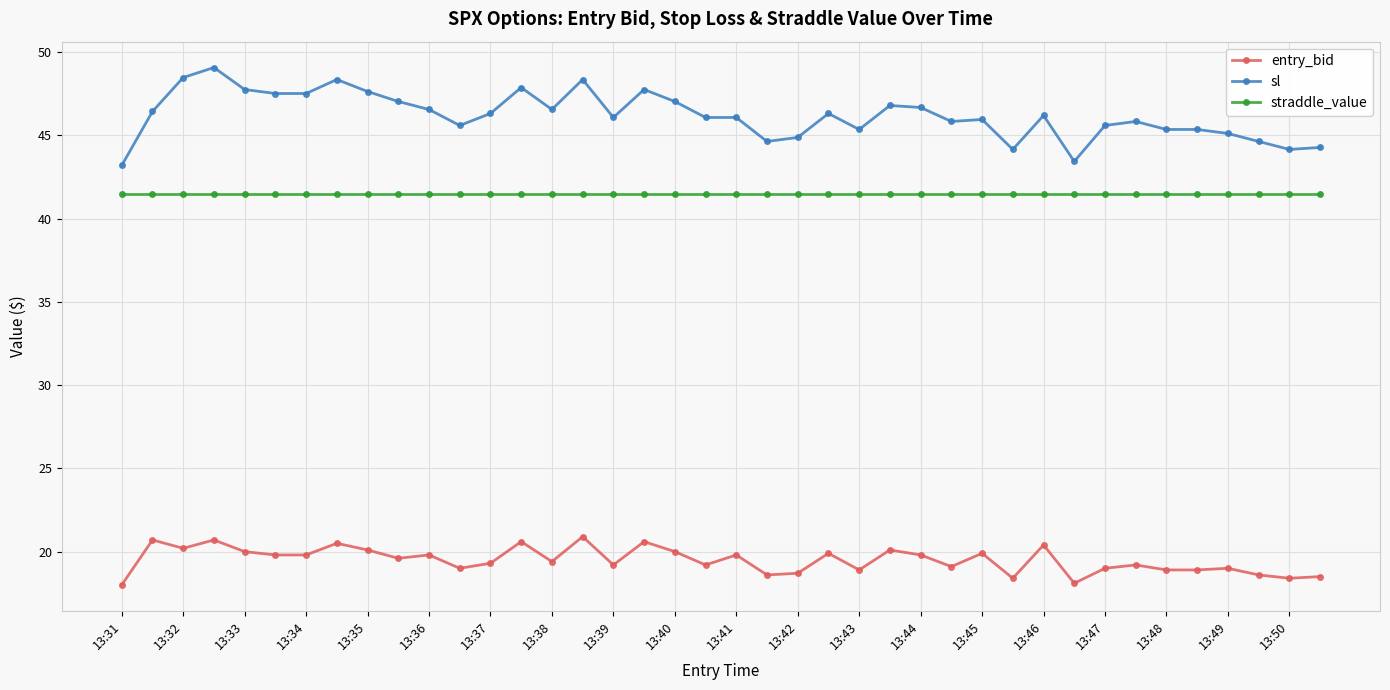

What is the maximum value shown in the chart?

49.1